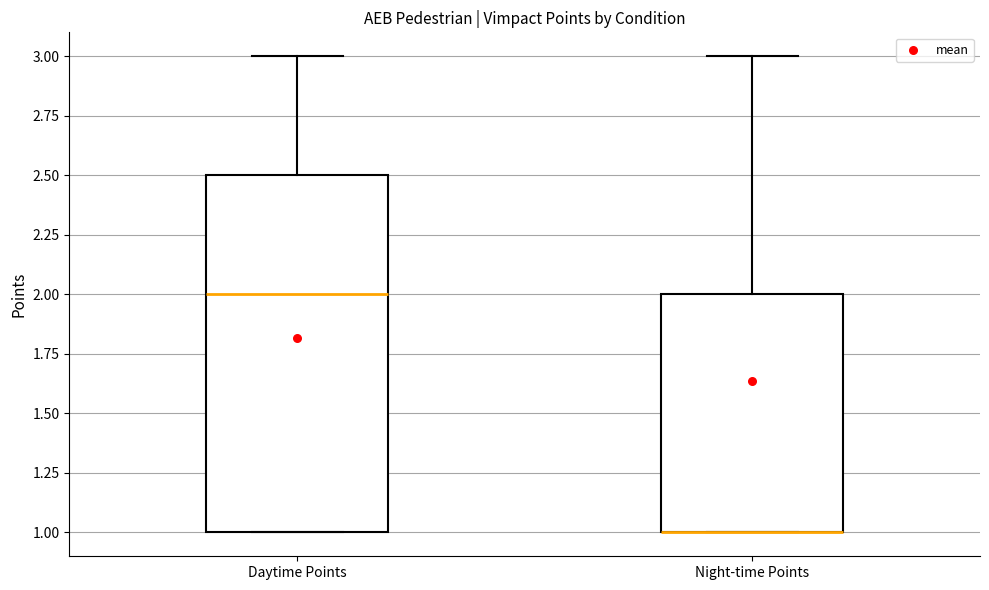

Reading left to right, transcribe this box plot: for each box, give where its median line is, the range the box spans, and where its two whiskers end, as read against the y-axis. The values are not printed on the chart, so give them approximately, as read against the axis.

Daytime Points: median 2.0, box 1.0 to 2.5, whiskers 1.0 to 3.0
Night-time Points: median 1.0 (drawn on the box's lower edge), box 1.0 to 2.0, whiskers 1.0 to 3.0